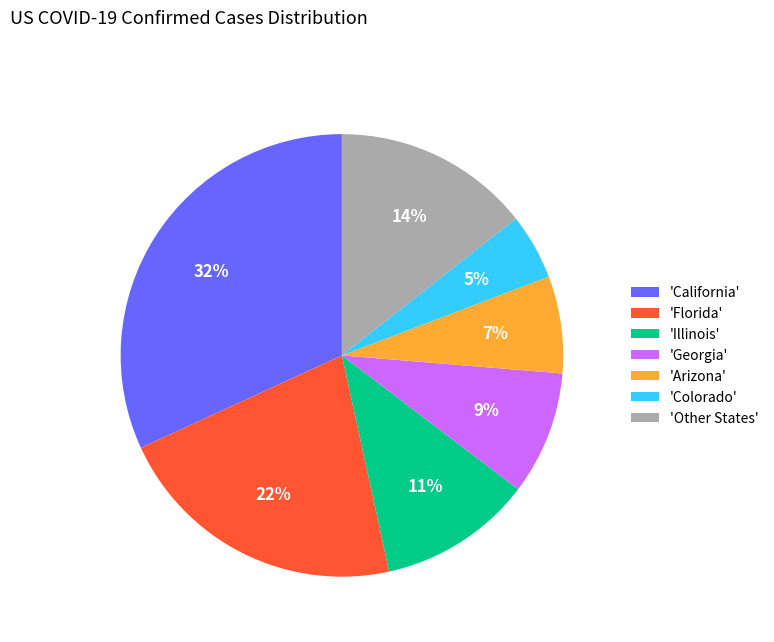

Combined, do 'Illinois' and 'Florida' account for over 50%?

No